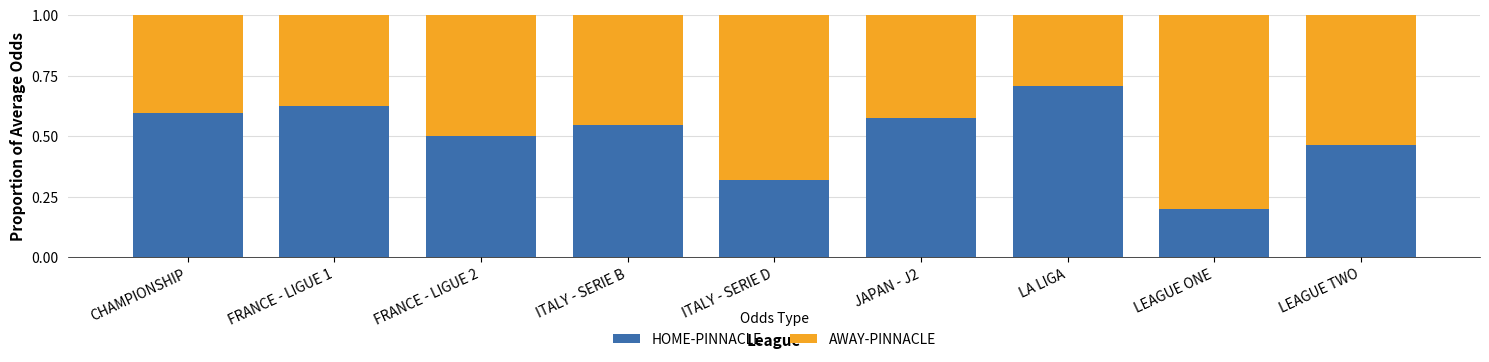

How many categories are shown in the chart?

9